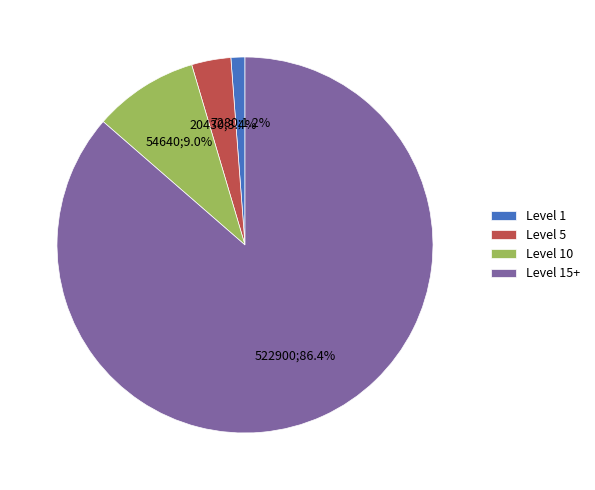

Between Level 15+ and Level 10, which is larger?

Level 15+